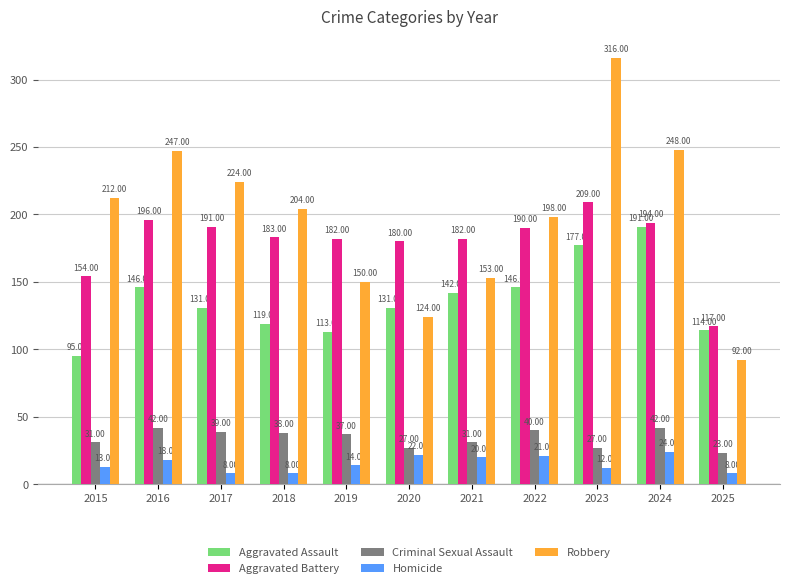

What is the maximum value for Aggravated Battery?

209